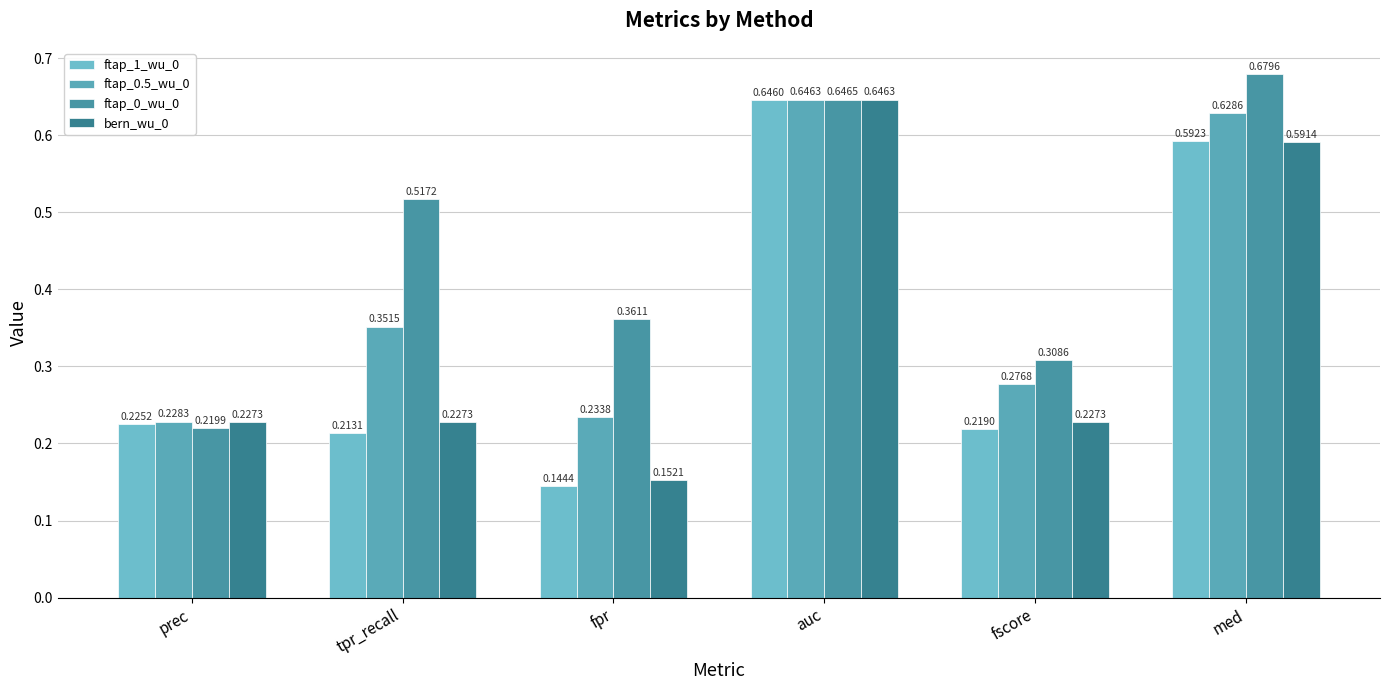

What is the label of the 1st bar from the right?

med